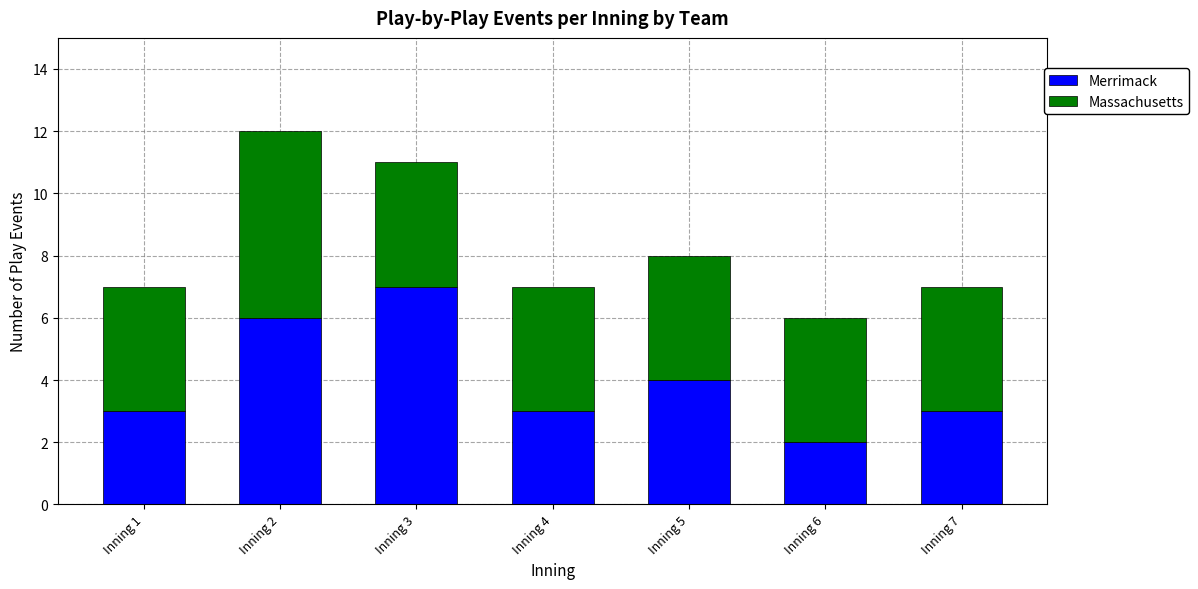

Which category has the lowest value in the Merrimack series?

Inning 6